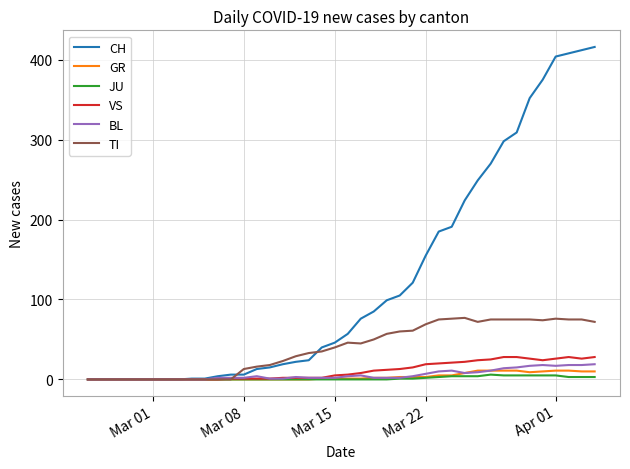

At how many categories does at least one series exceed 26?

24